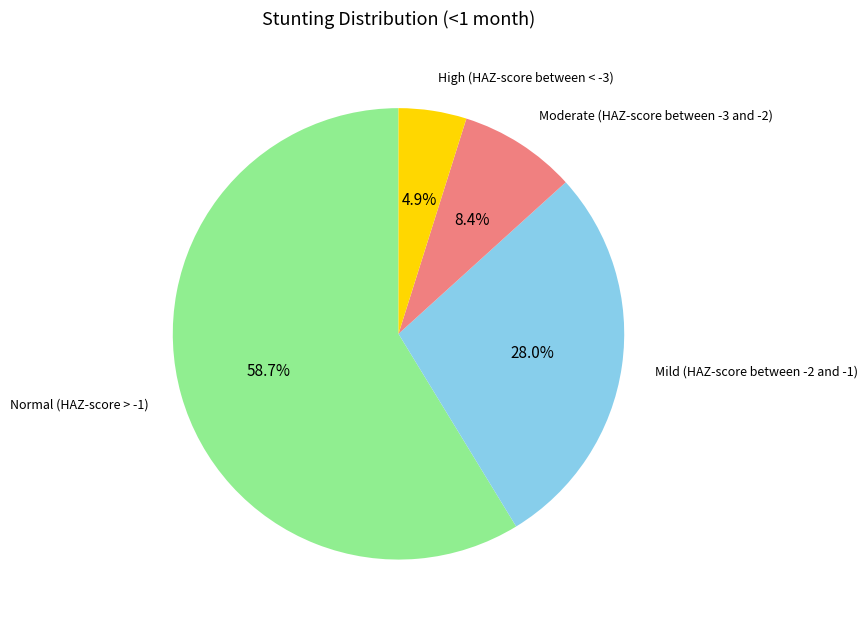

Is there any slice that represents more than half of the pie?

Yes